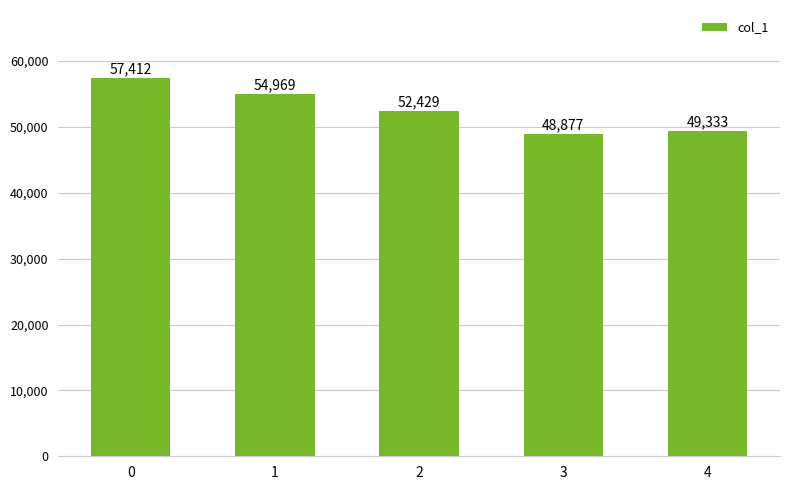

Are the bars horizontal?

No